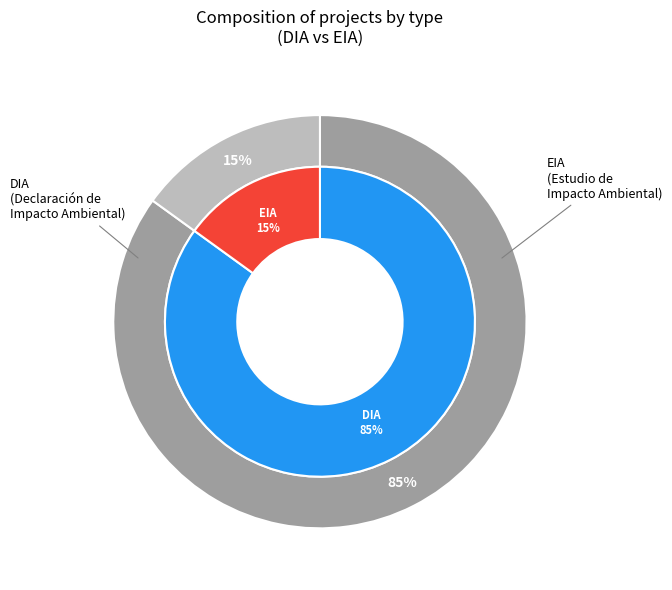

What is the largest slice in the pie chart?

DIA